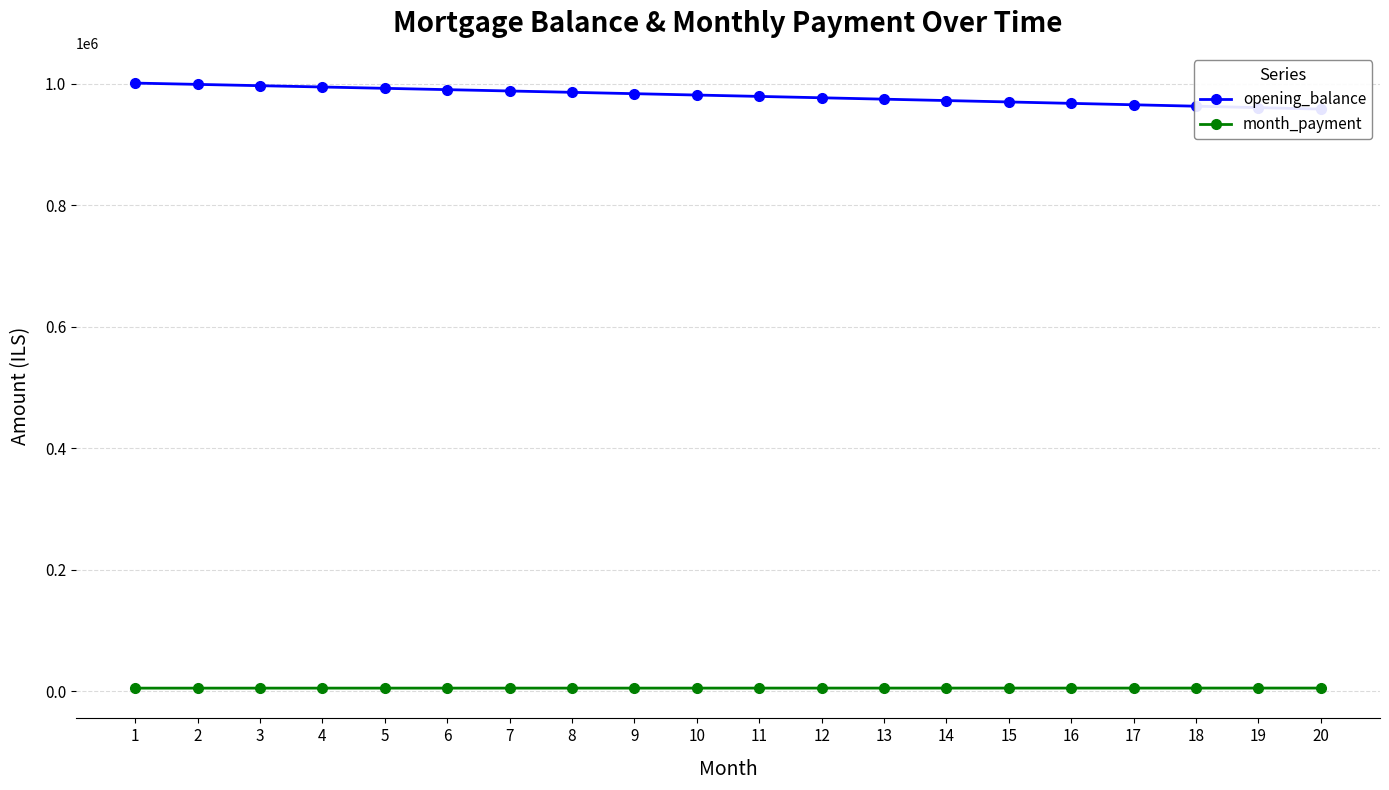

Does the chart display data point markers on the line(s)?

Yes